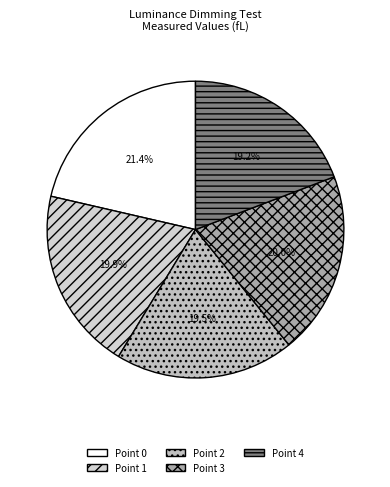

How many segments does this pie chart have?

5